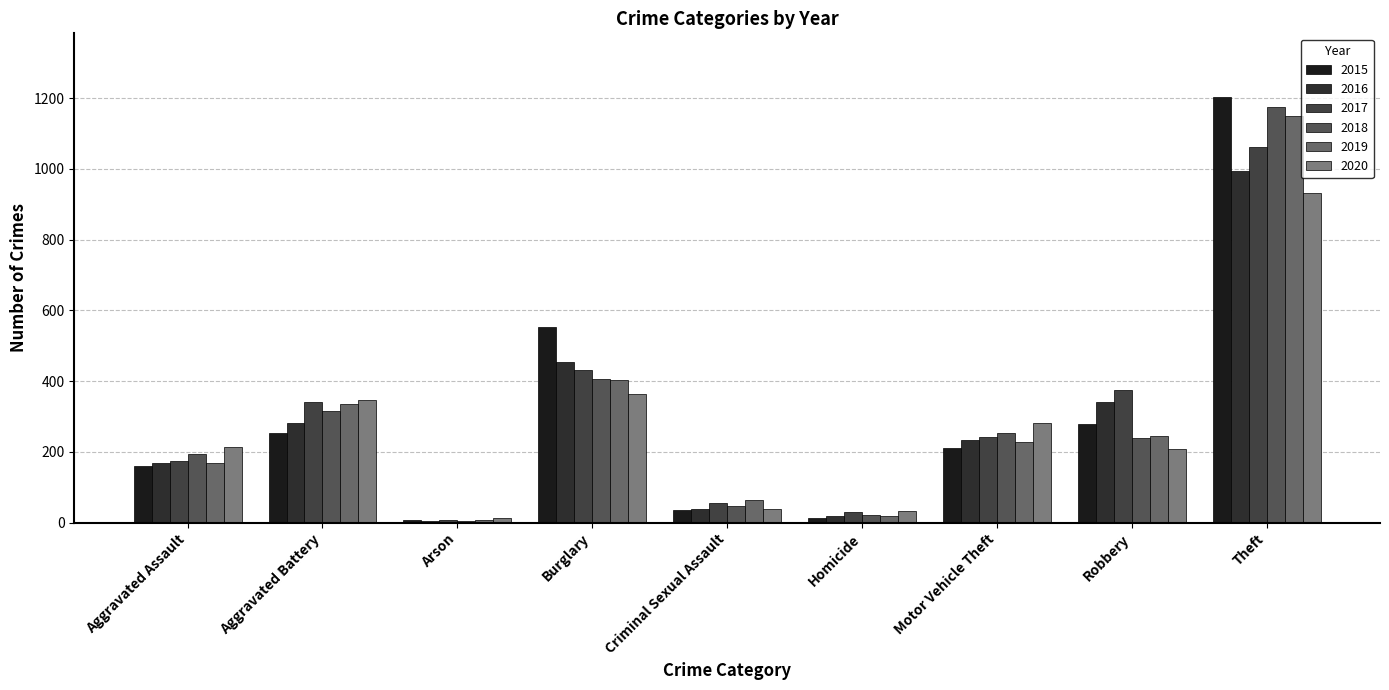

True or false: 2019 has a value of 168 at Aggravated Assault.

True